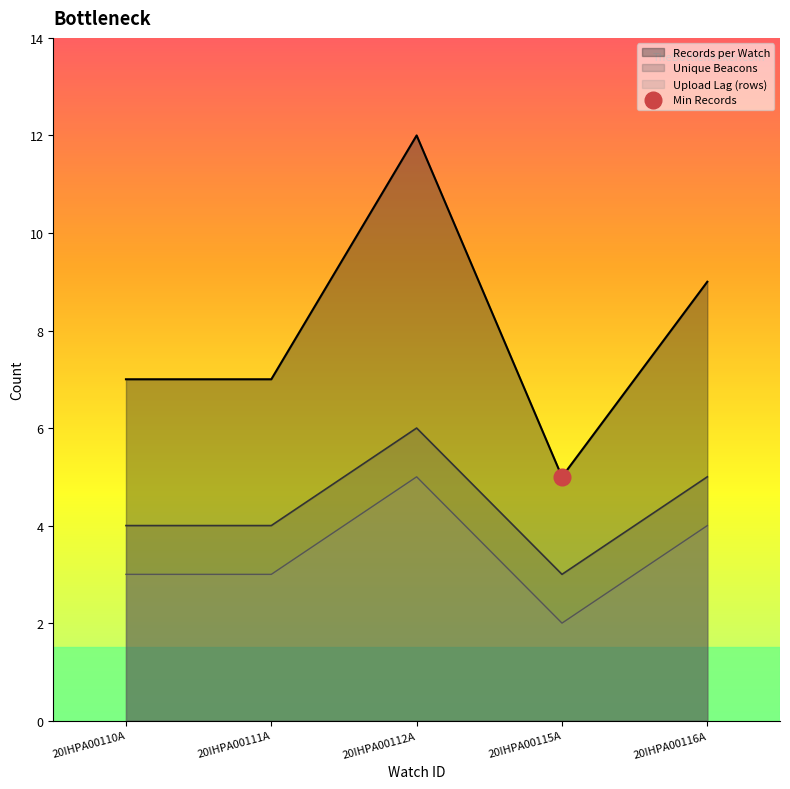

The Records per Watch series shows 7 at 20IHPA00110A. True or false?

True